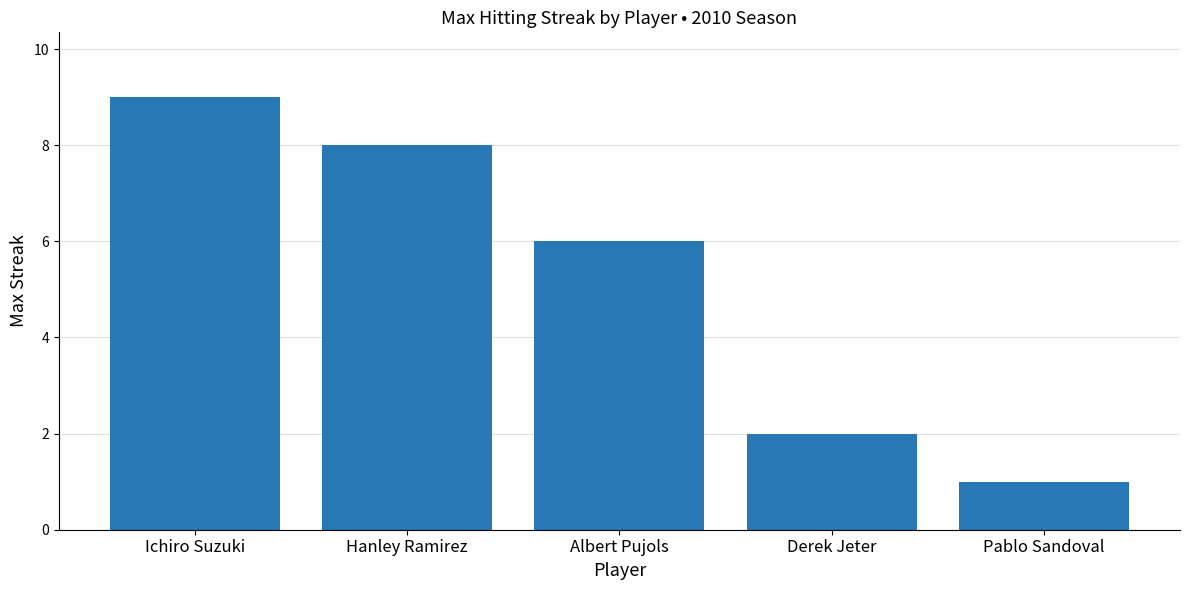

What is the maximum value shown in the chart?

9